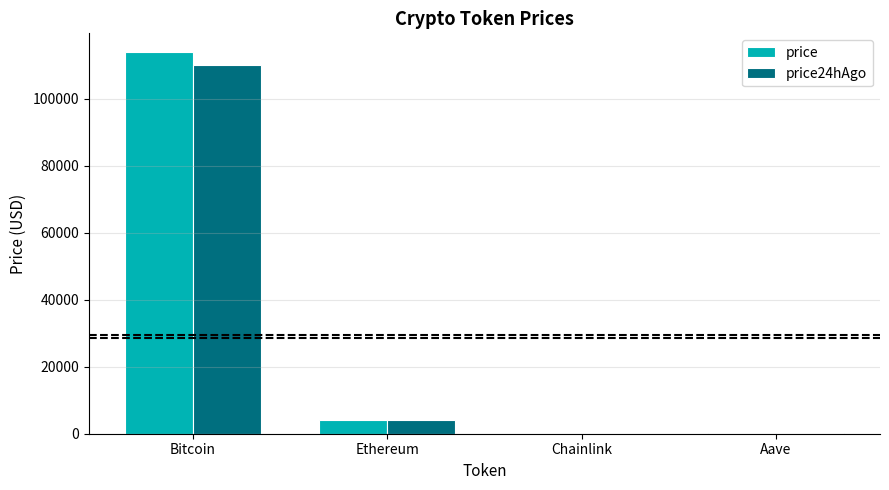

The price24hAgo series shows 150806.6 at Bitcoin. True or false?

False